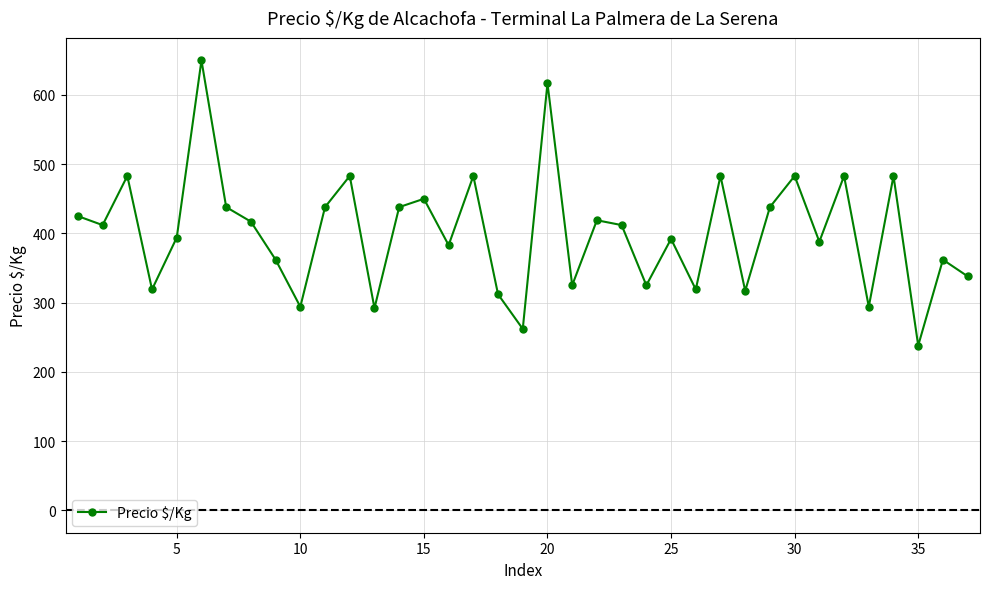

What is the value of the 1st point from the left?

425